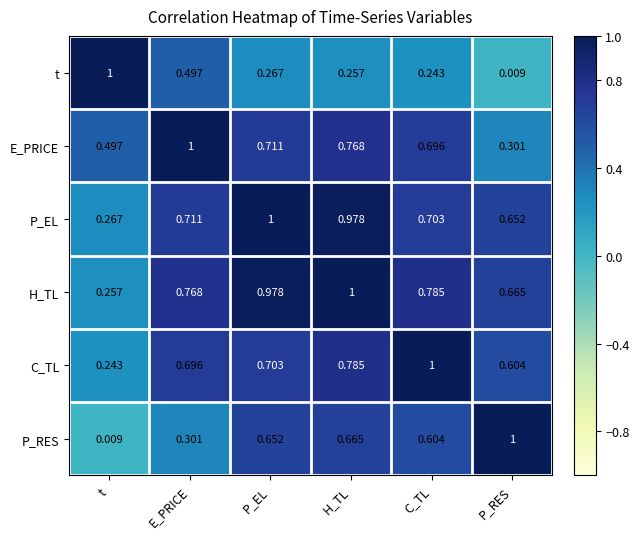

At which label is P_RES closest to 0?

t